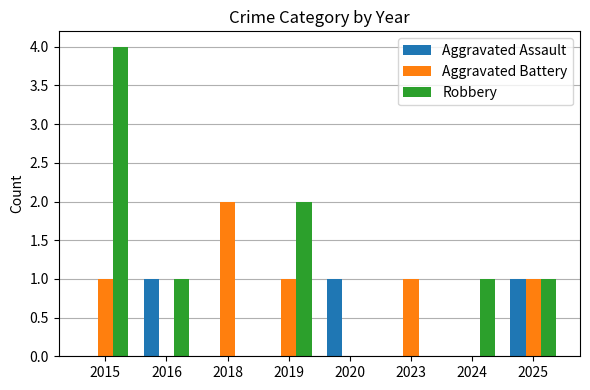

What is the sum of all Robbery values?

9